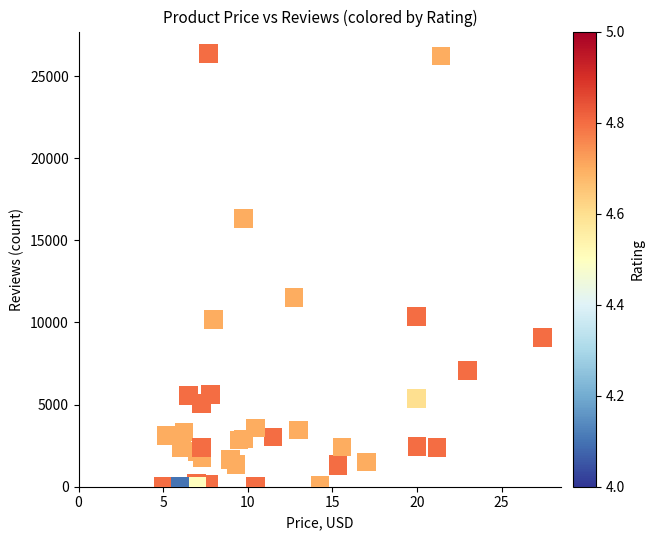

What Y value in the scatter plot is closest to 13200?

11523